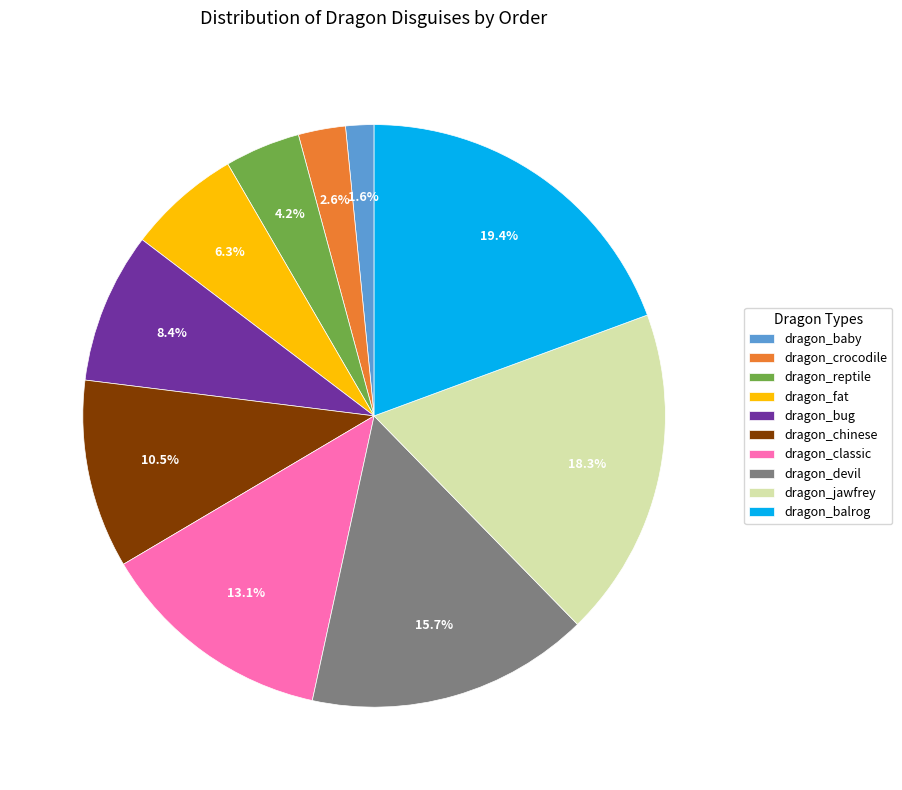

Does dragon_reptile account for over 50% of the chart?

No